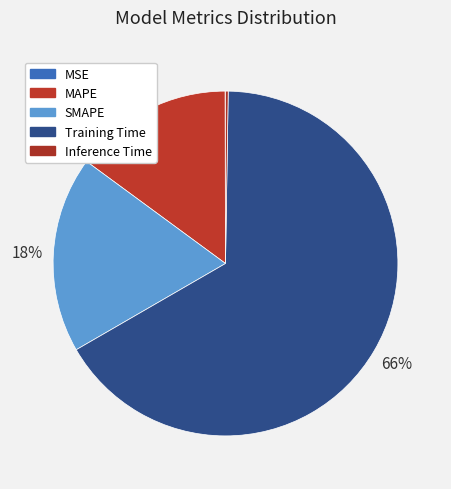

To the nearest percent, what is the combined percentage of SMAPE and MAPE?

33%